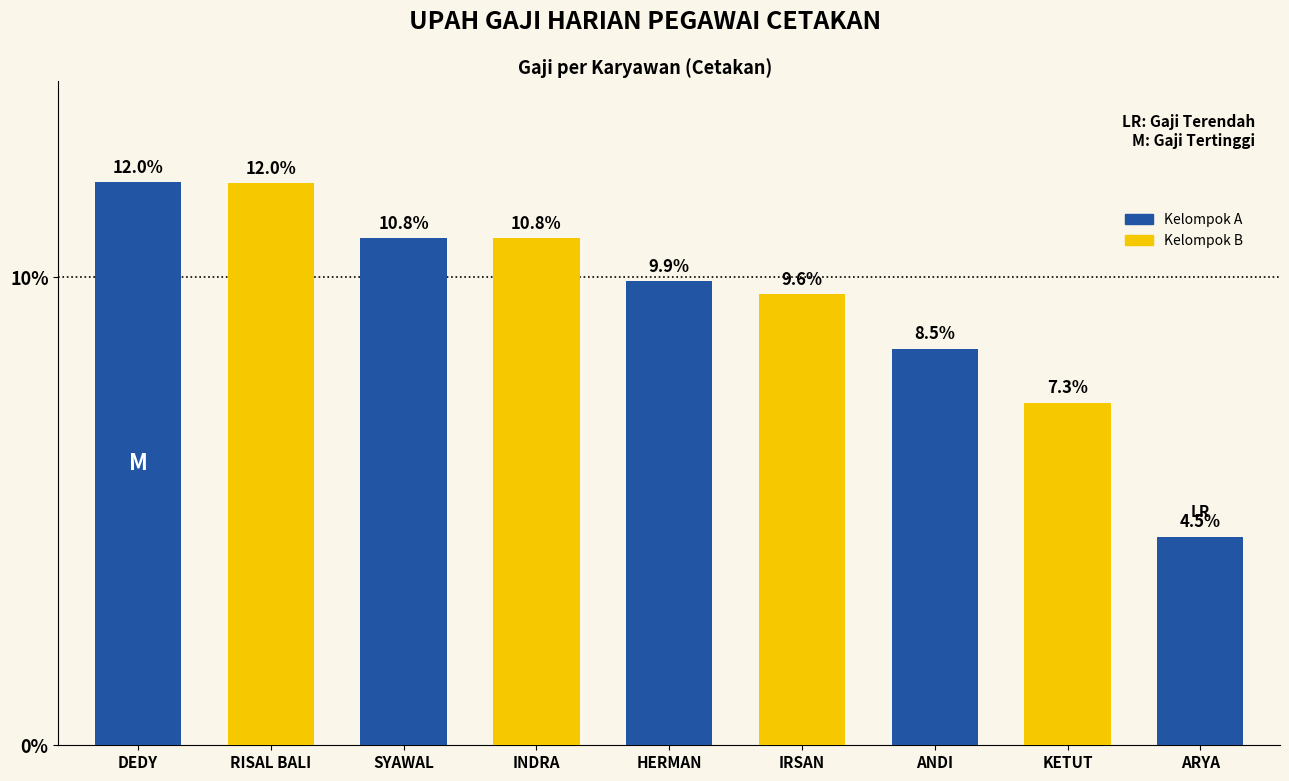

What is the sum of the values at INDRA and IRSAN?

20.5